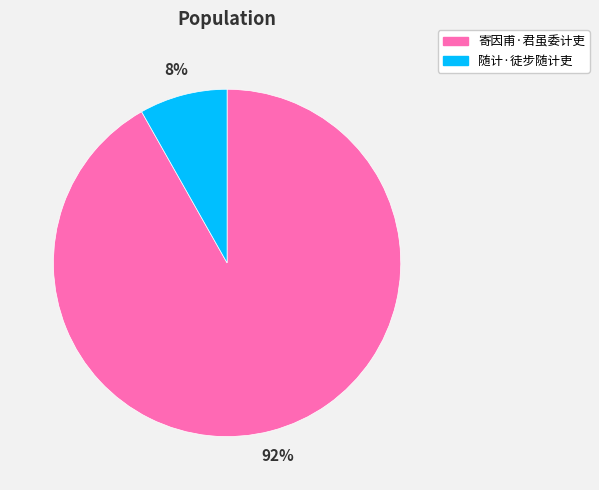

Rank the categories by value from lowest to highest.

随计·徒步随计吏, 寄因甫·君虽委计吏